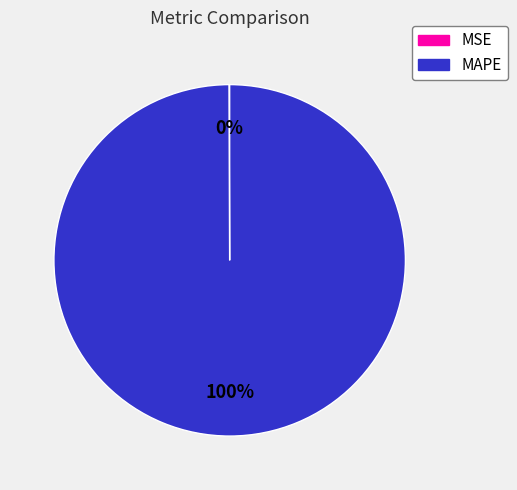

The MAPE slice represents 100% of the pie. True or false?

True